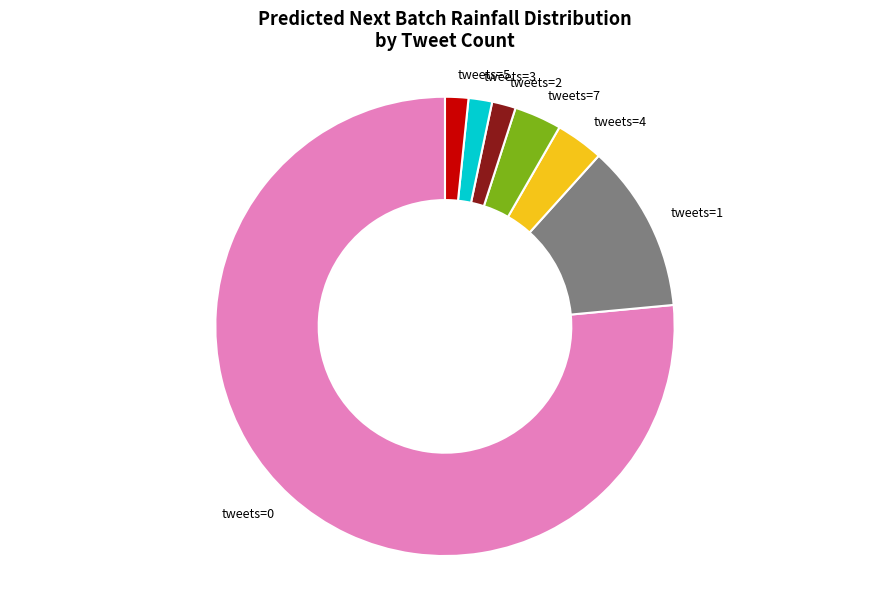

Which category has the biggest portion of the pie?

tweets=0